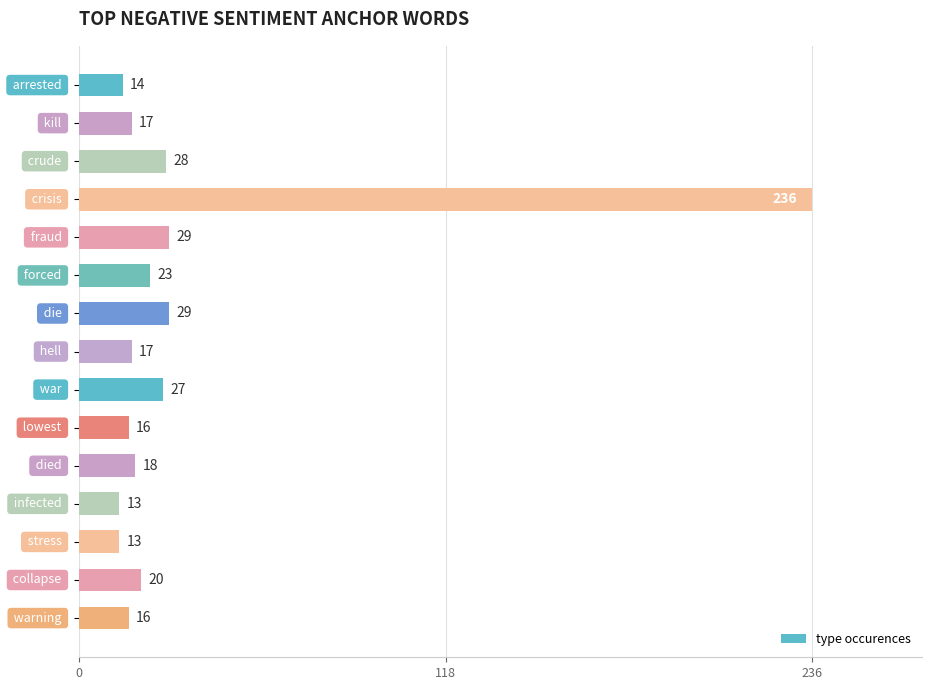

Reading top to bottom, extract all data points from this chart.

14	17	28	236	29	23	29	17	27	16	18	13	13	20	16